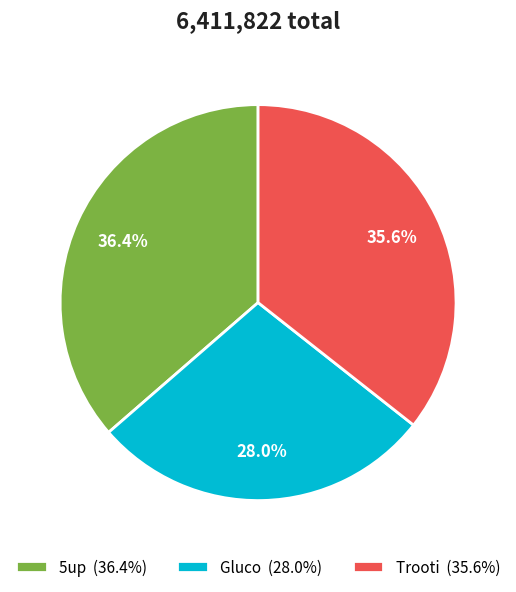

How many segments does this pie chart have?

3